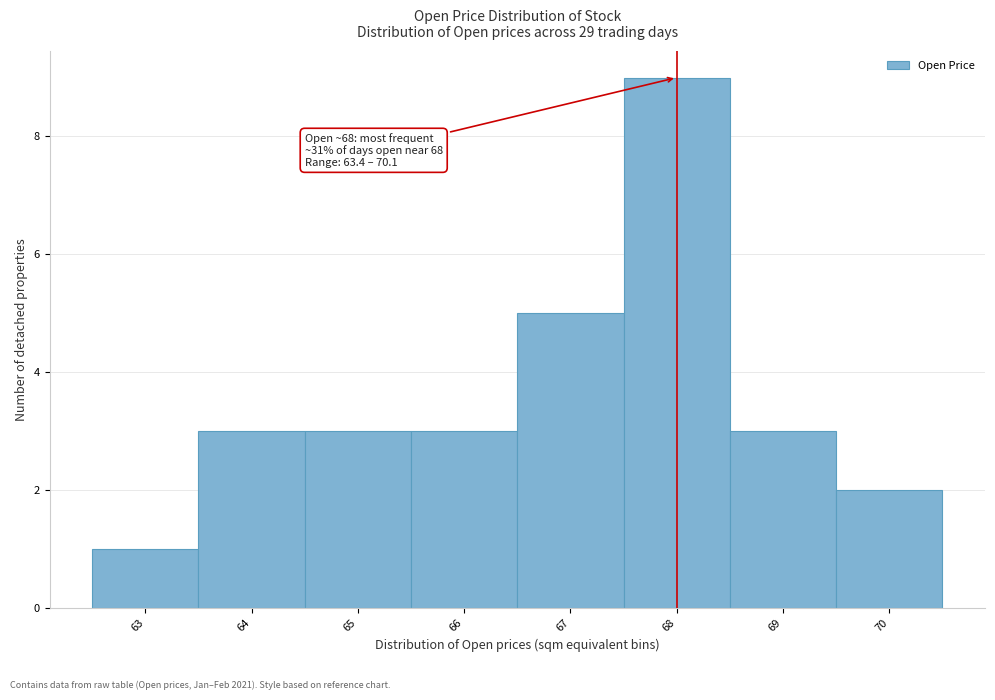

Reading left to right, what are all the values shown in this chart?

63=1	64=3	65=3	66=3	67=5	68=9	69=3	70=2